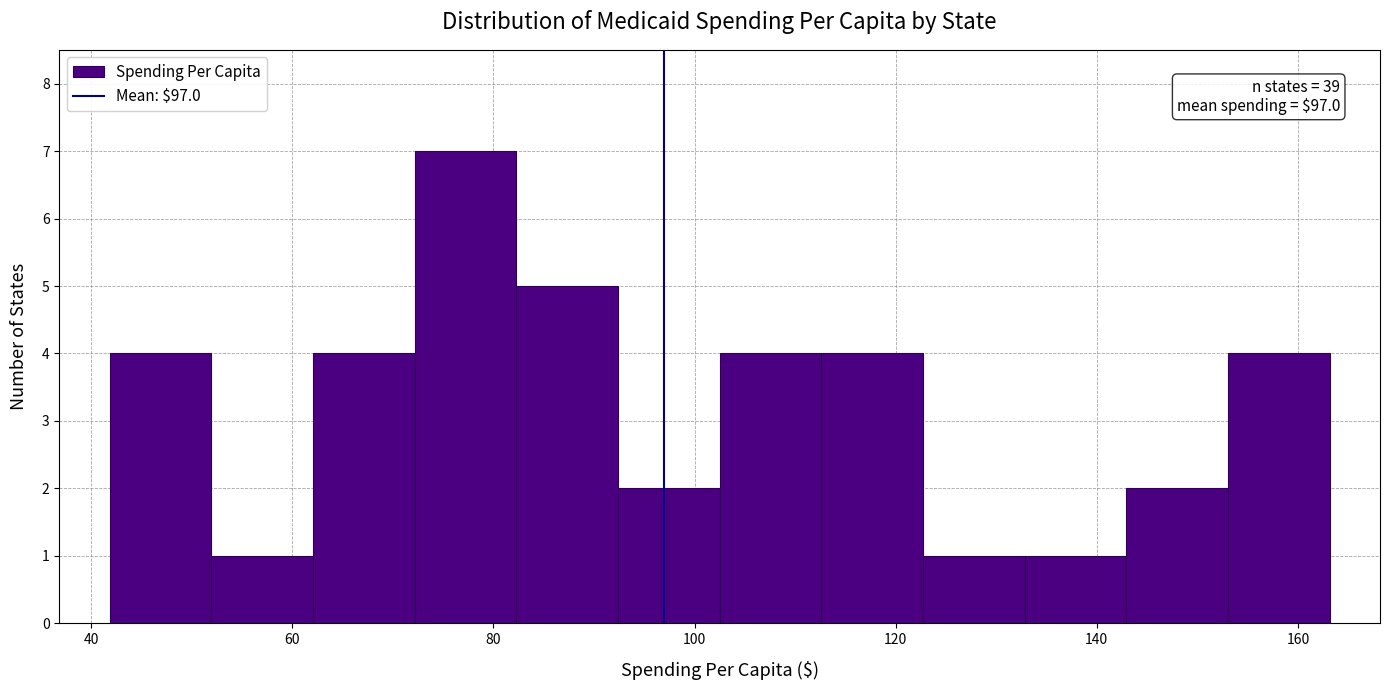

Which range on the x-axis has the tallest bar?

72 to 82